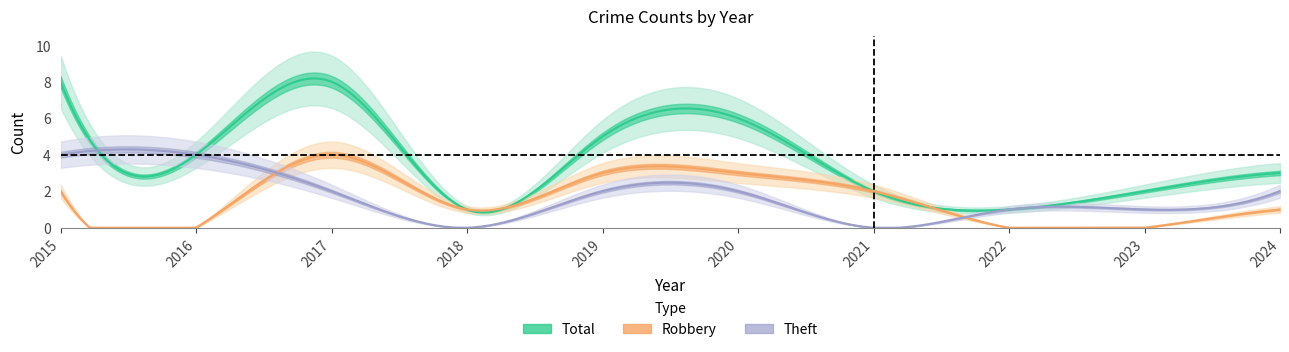

Count the number of categories in the chart.

10